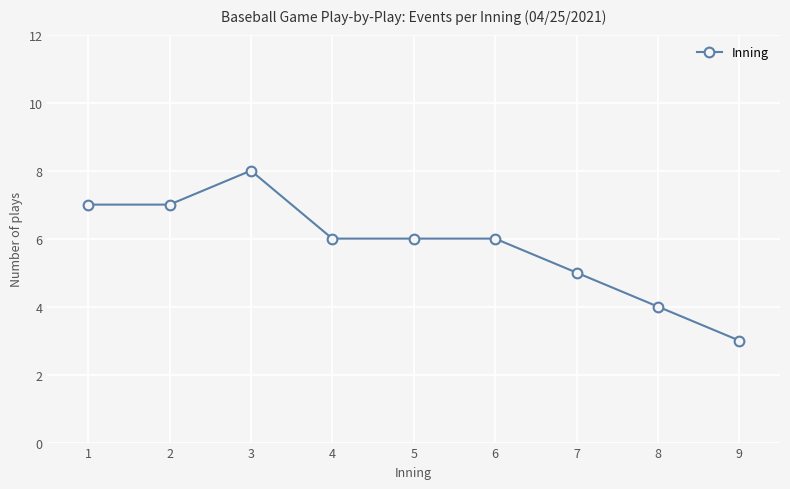

At which category does the chart reach its minimum across all series?

9